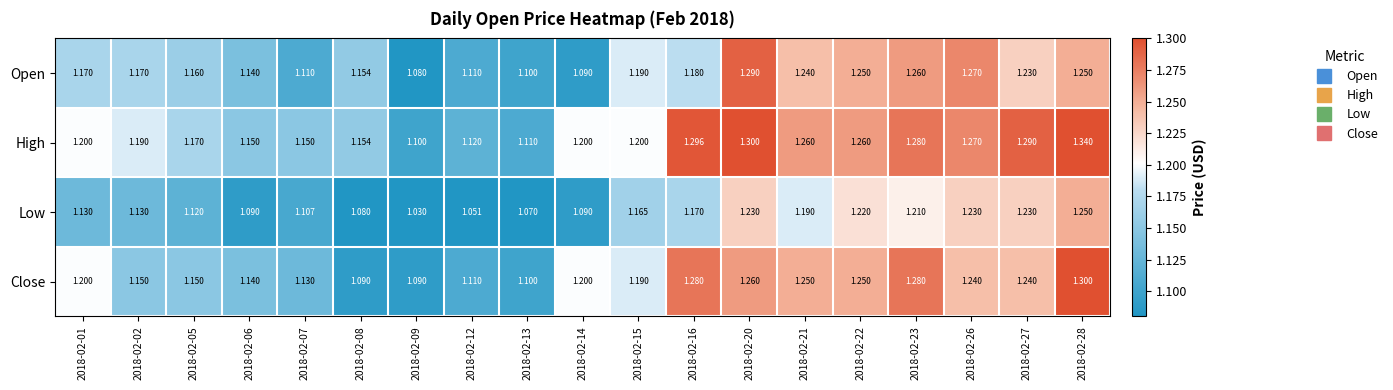

At which category is the sum across all series the highest?

2018-02-28